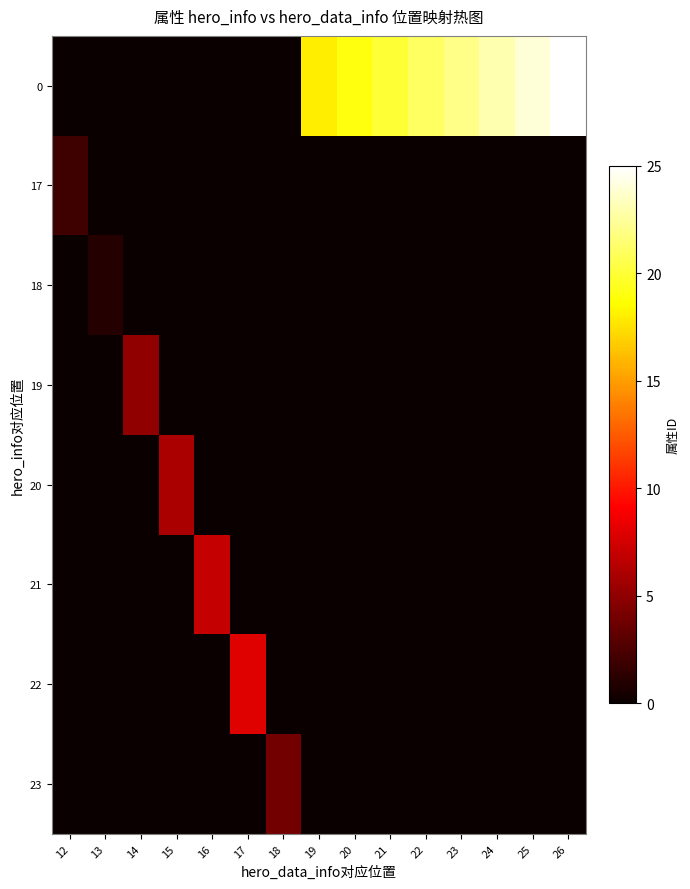

What is the total value across all series at 13?

1